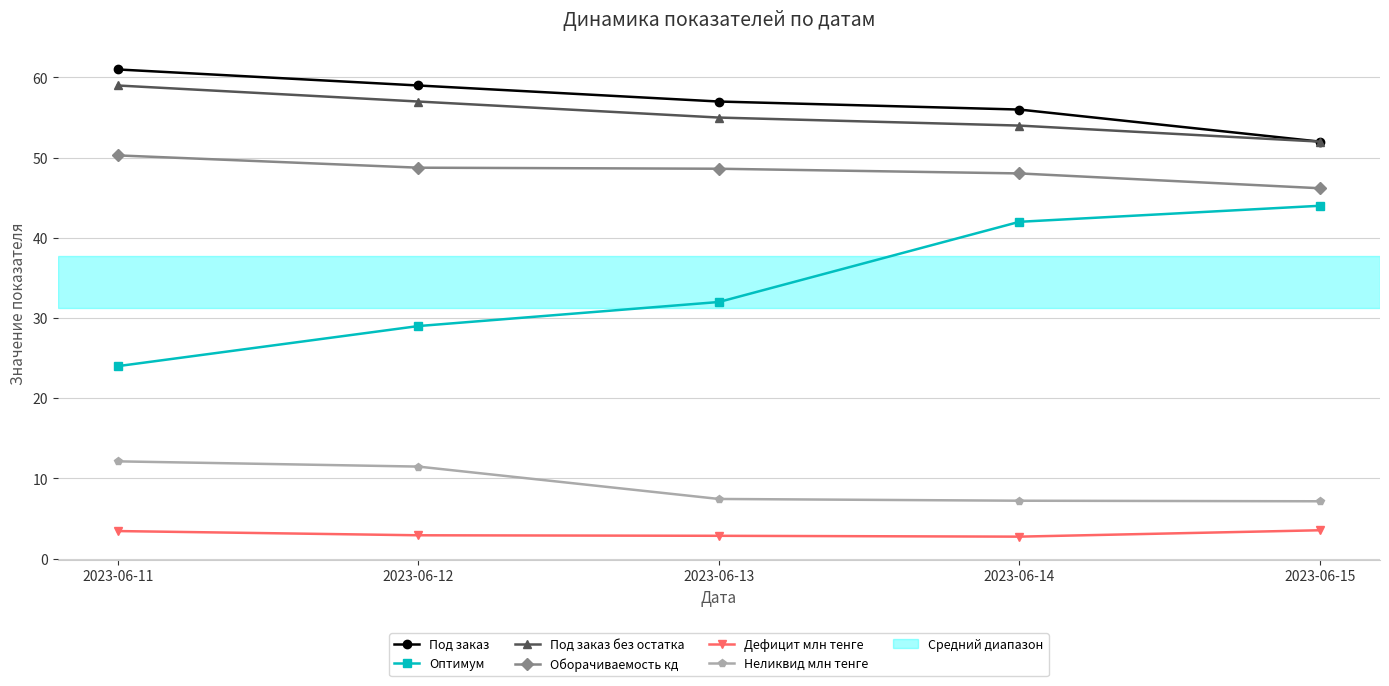

What value does the Под заказ series have at 2023-06-15?

52.0